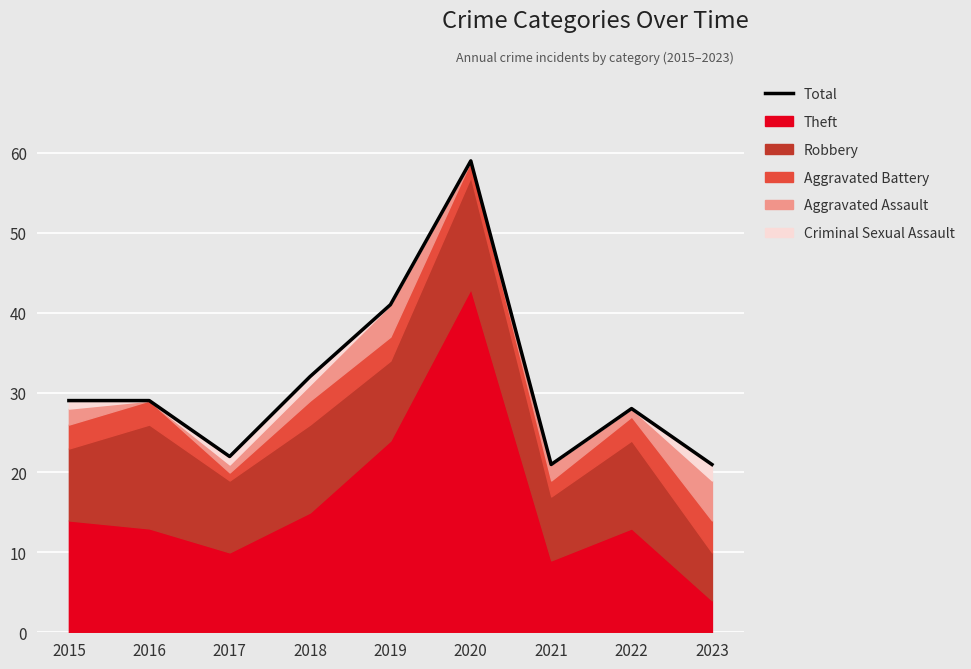

What is the value of the 9th point from the left?

21